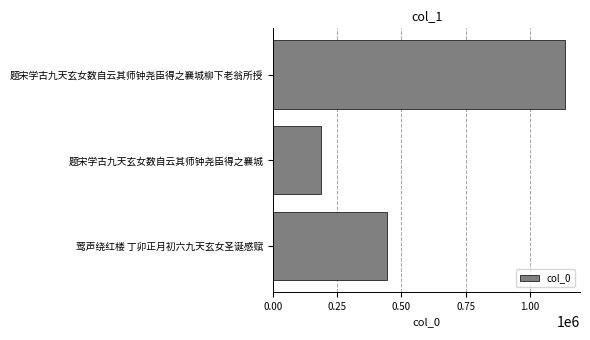

Reading top to bottom, transcribe all the data shown in this chart.

题宋学古九天玄女数自云其师钟尧臣得之襄城柳下老翁所授=1139157	题宋学古九天玄女数自云其师钟尧臣得之襄城=185275	莺声绕红楼 丁卯正月初六九天玄女圣诞感赋=443952